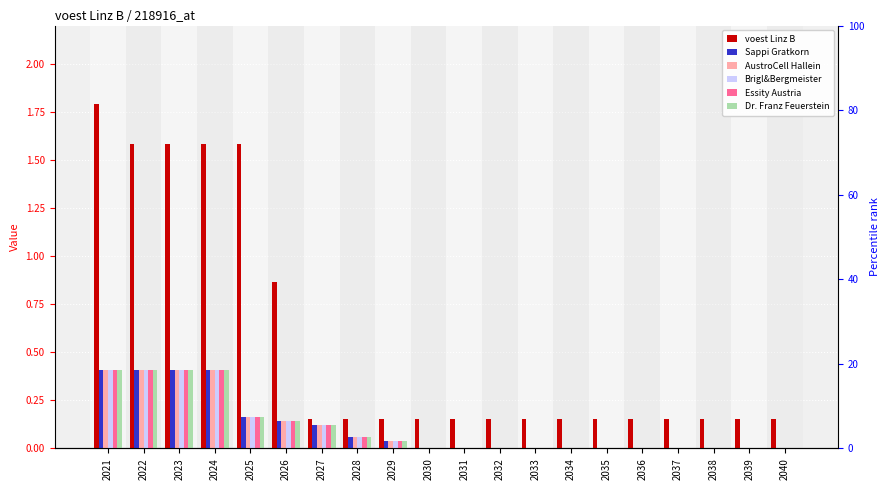

Which category has the highest value across all series?

2021